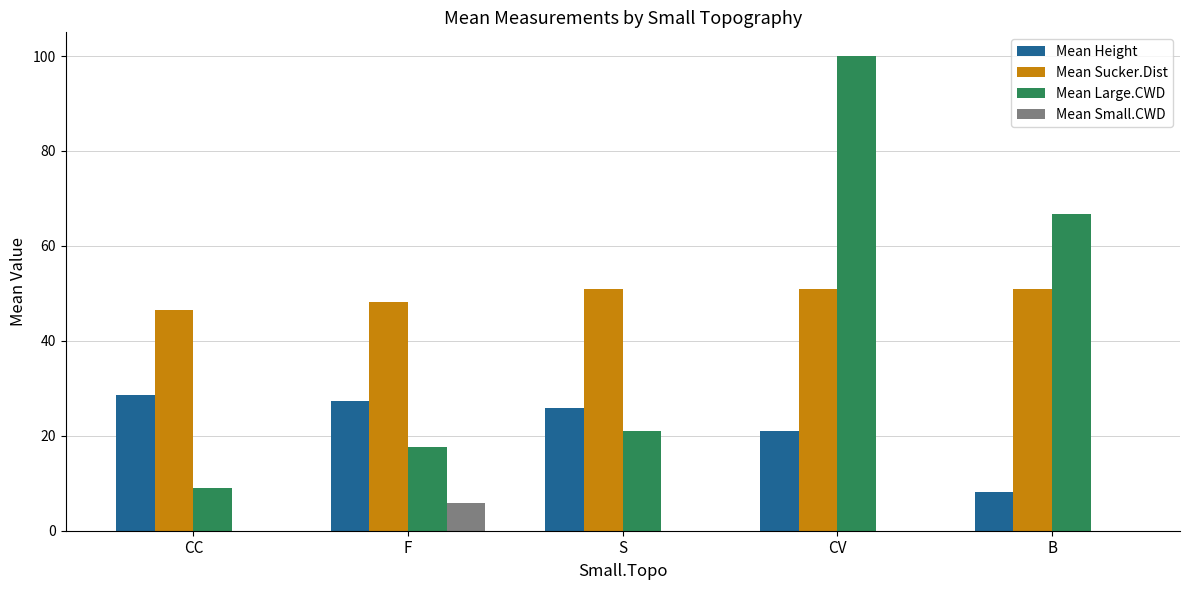

Is it true that Mean Large.CWD equals 6.9 at S?

False